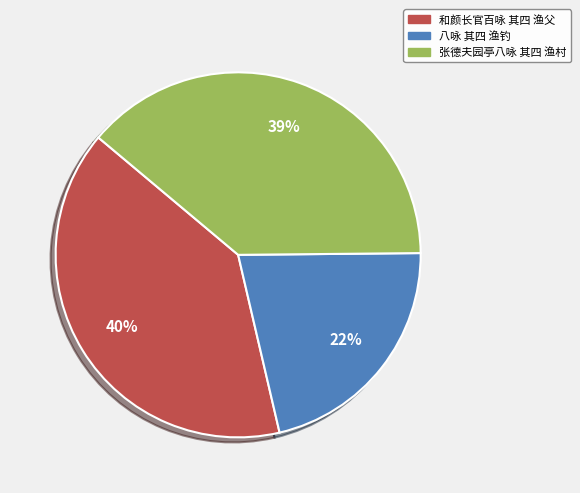

Which slice is the smallest?

八咏 其四 渔钓